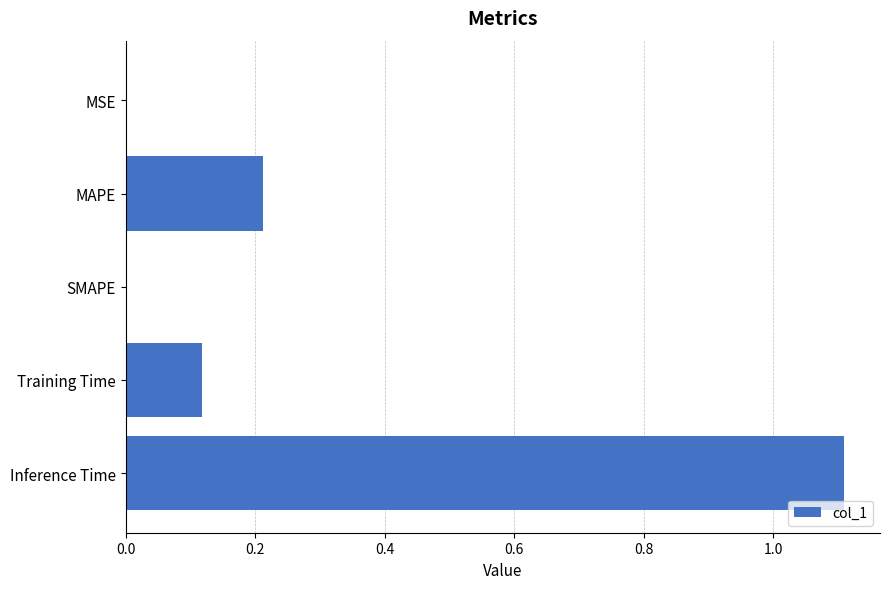

What is the maximum value shown in the chart?

1.1